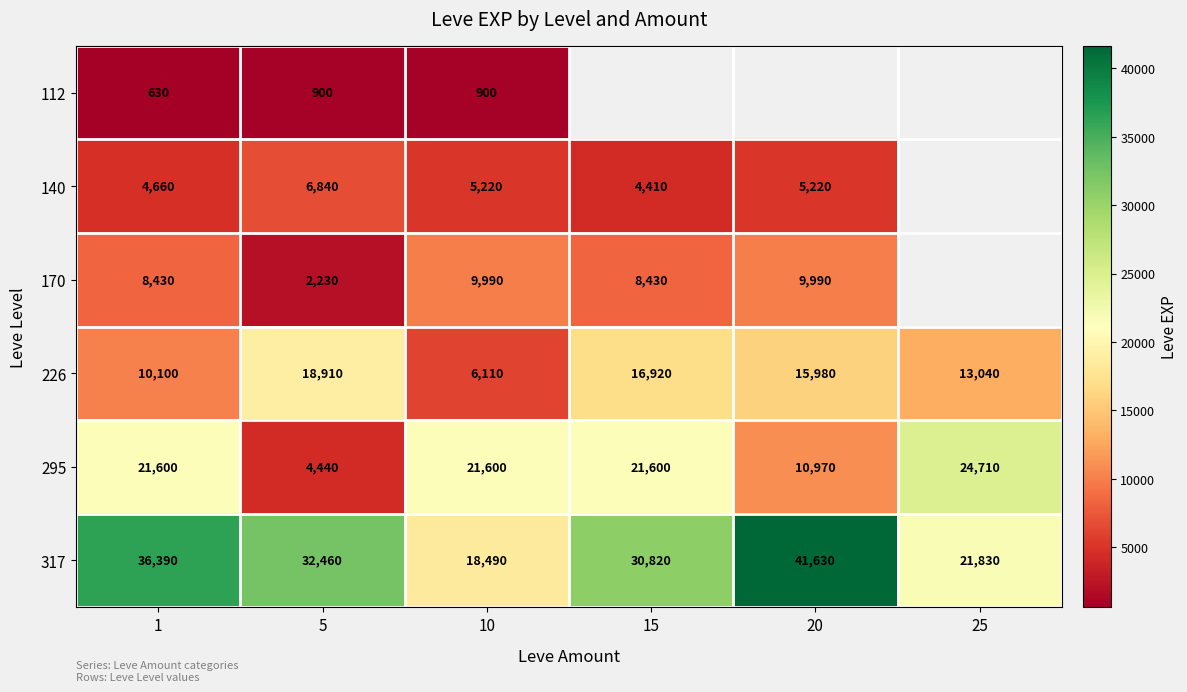

What is the approximate value of 295 at 5, to the nearest 100?

4400